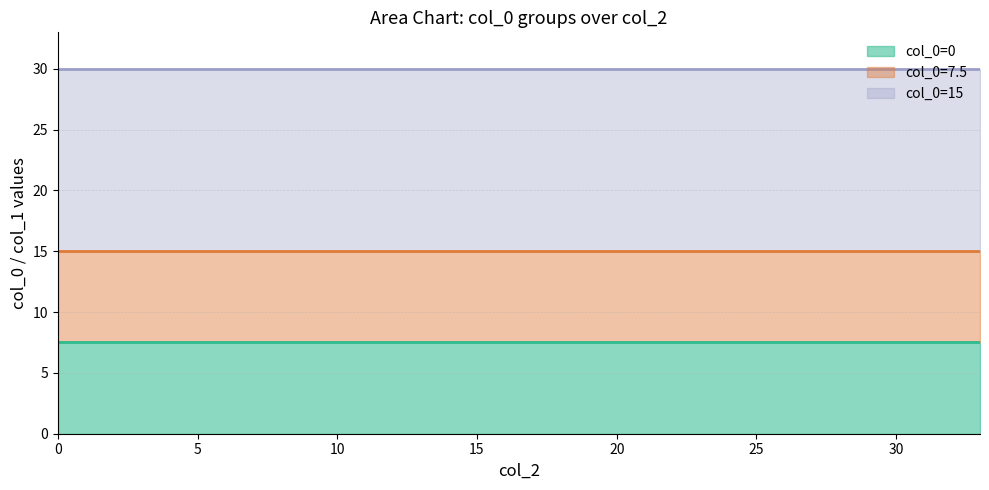

List the series in order of their peak value, lowest first.

col_0=0, col_0=7.5, col_0=15